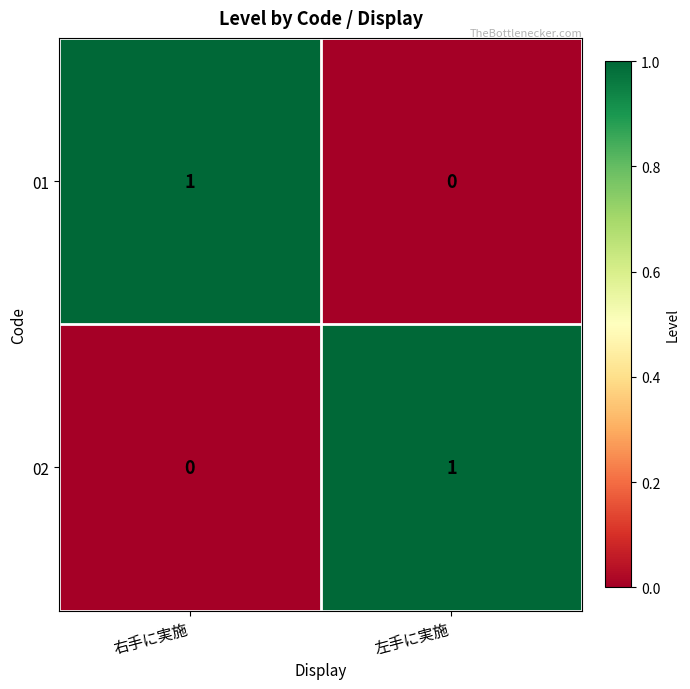

Which category has the lowest value in the 02 series?

右手に実施